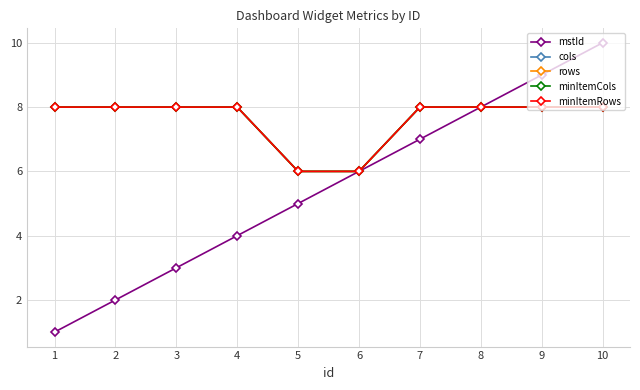

What is the difference between the second highest and minimum values in the minItemRows series?

2